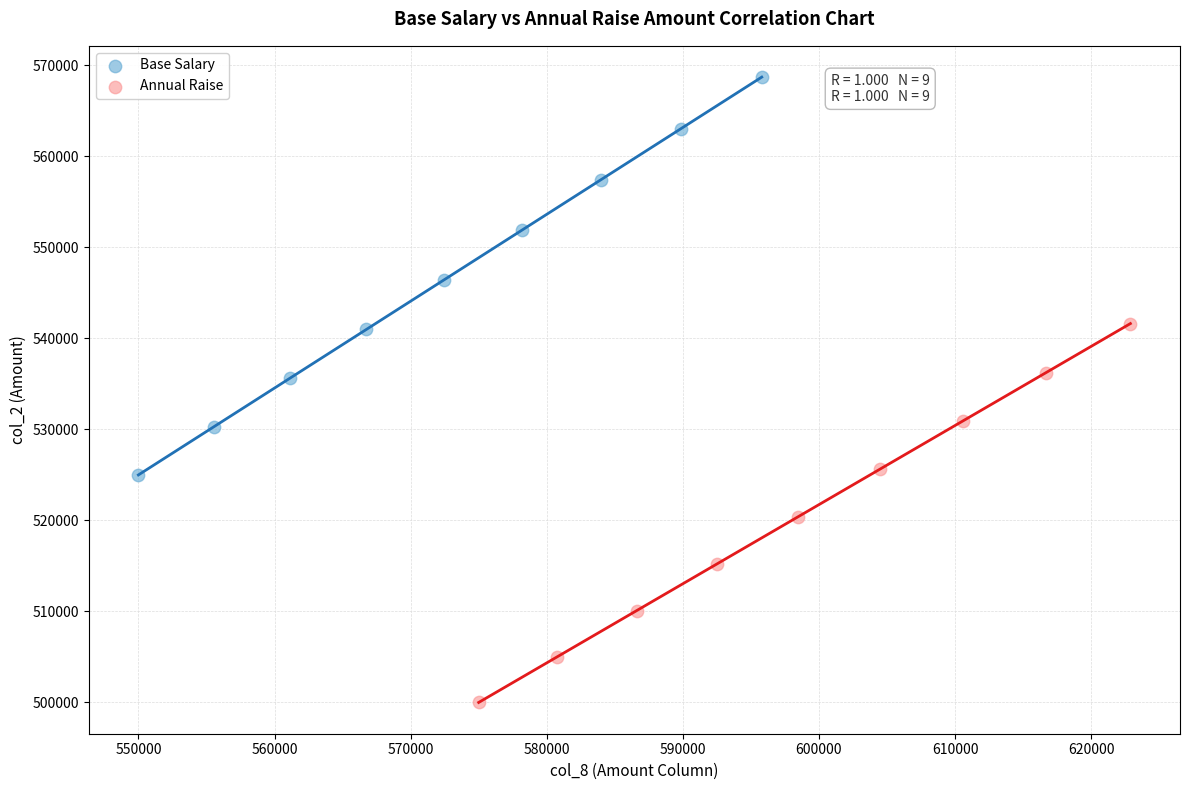

Which series reaches the minimum Y coordinate?

Annual Raise